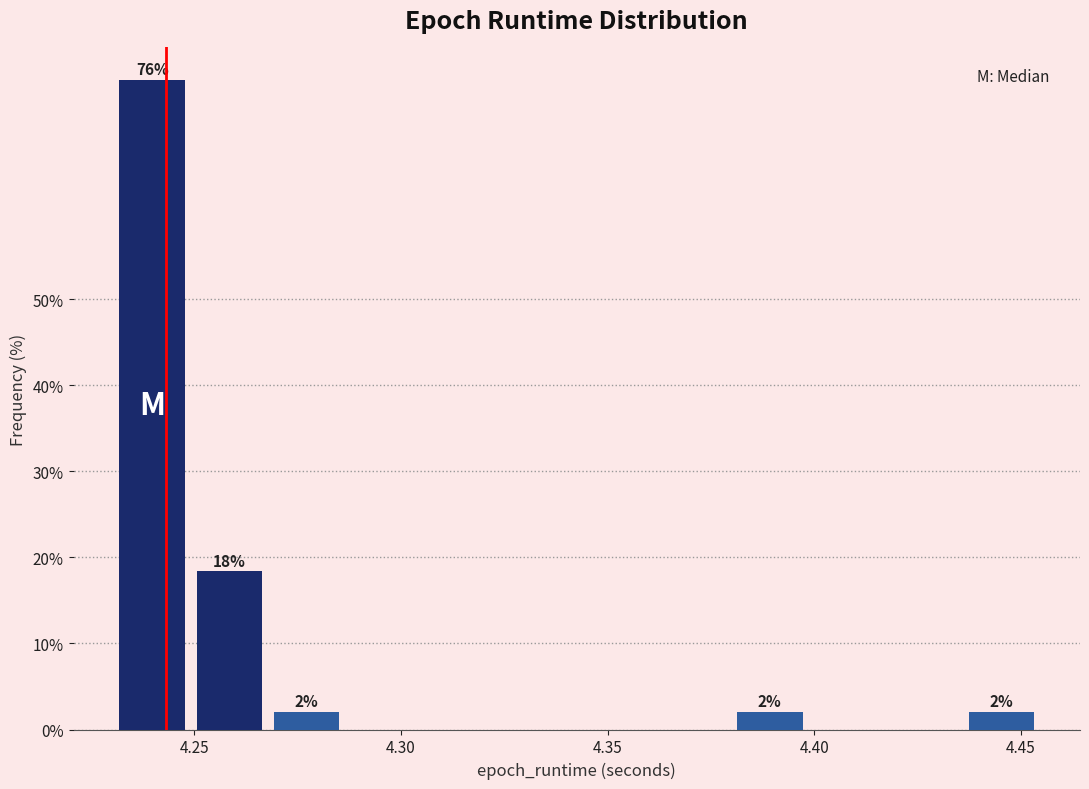

Read against the x-axis, roughly where is the centre of the tallest bar?

4.240